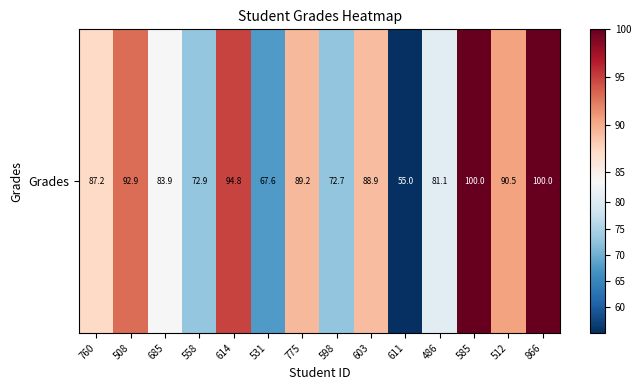

Is it true that the value at 598 is 72.7?

True